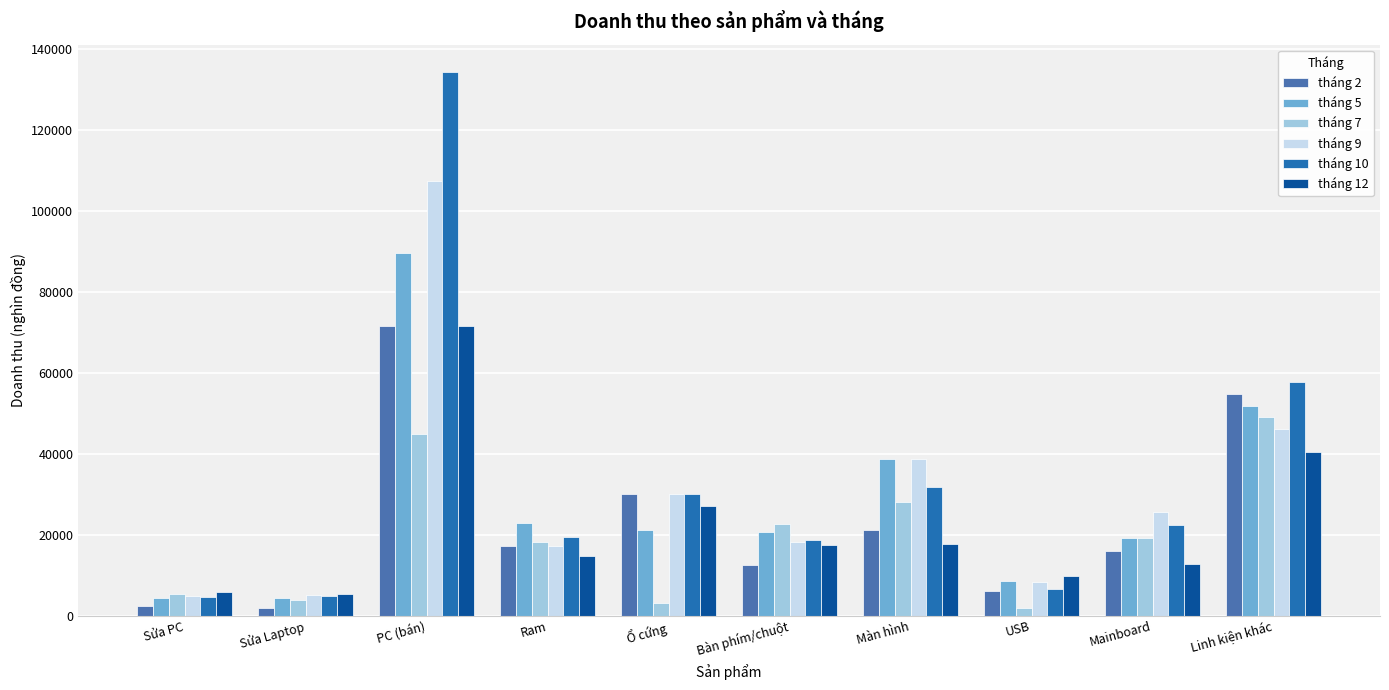

What is the difference between the highest and lowest values at Linh kiện khác?

17304